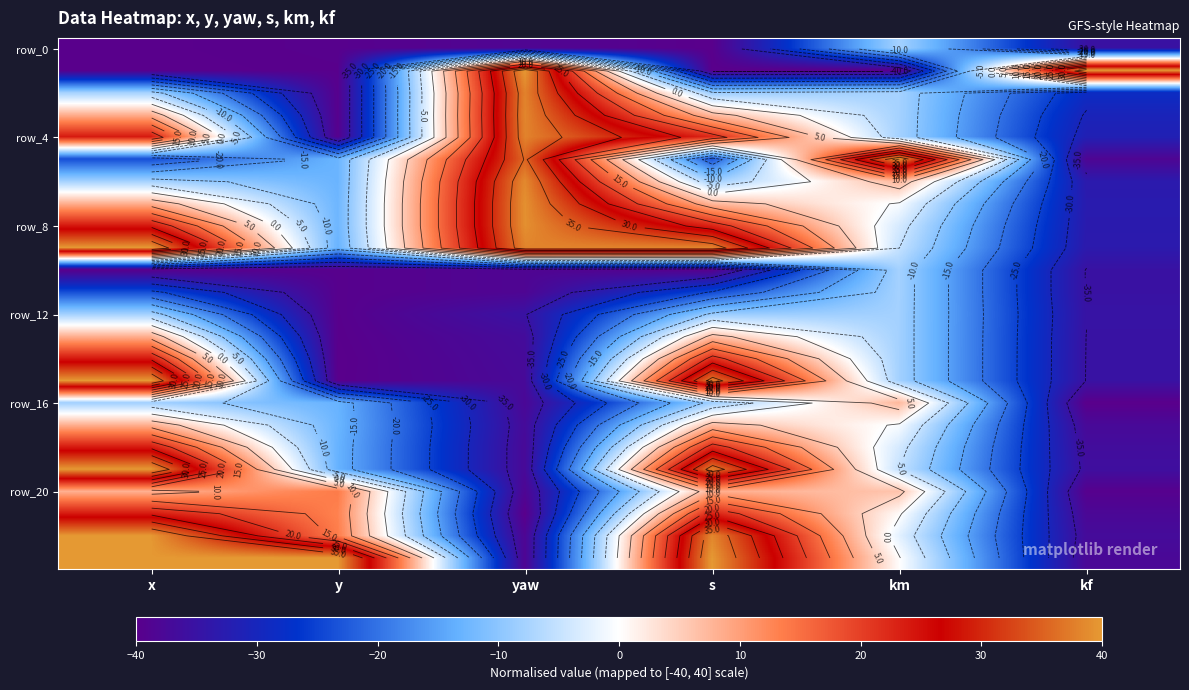

What is the difference between the highest and lowest values at x?

80.0